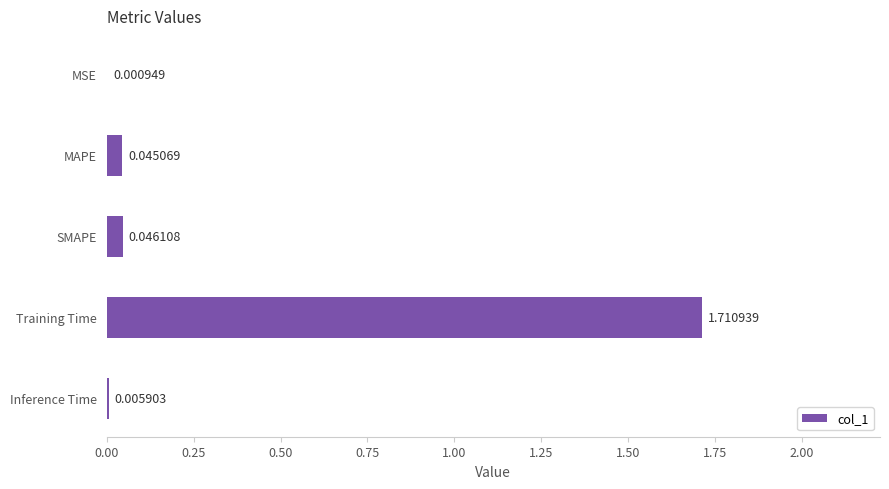

Between MSE and Training Time, which is larger?

Training Time